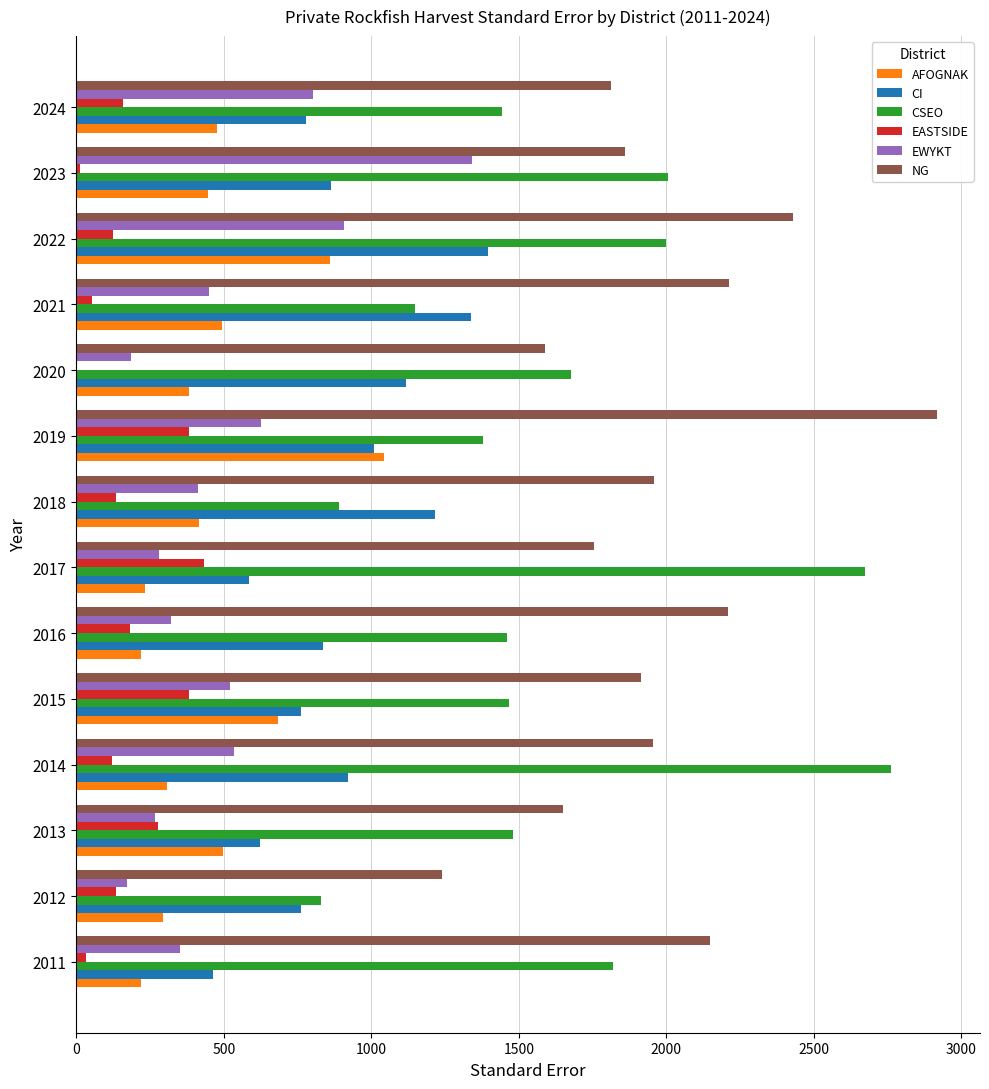

Which series has the largest total across all categories?

NG